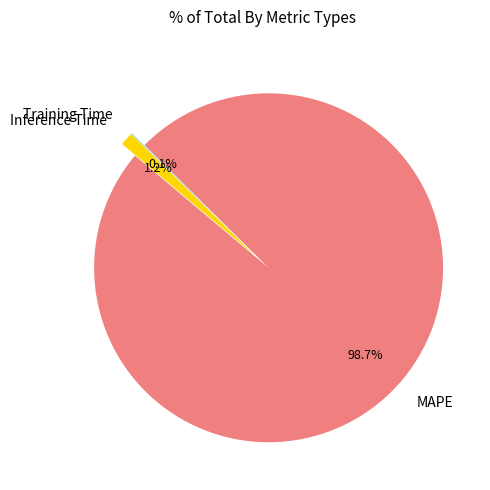

What is the majority slice?

MAPE